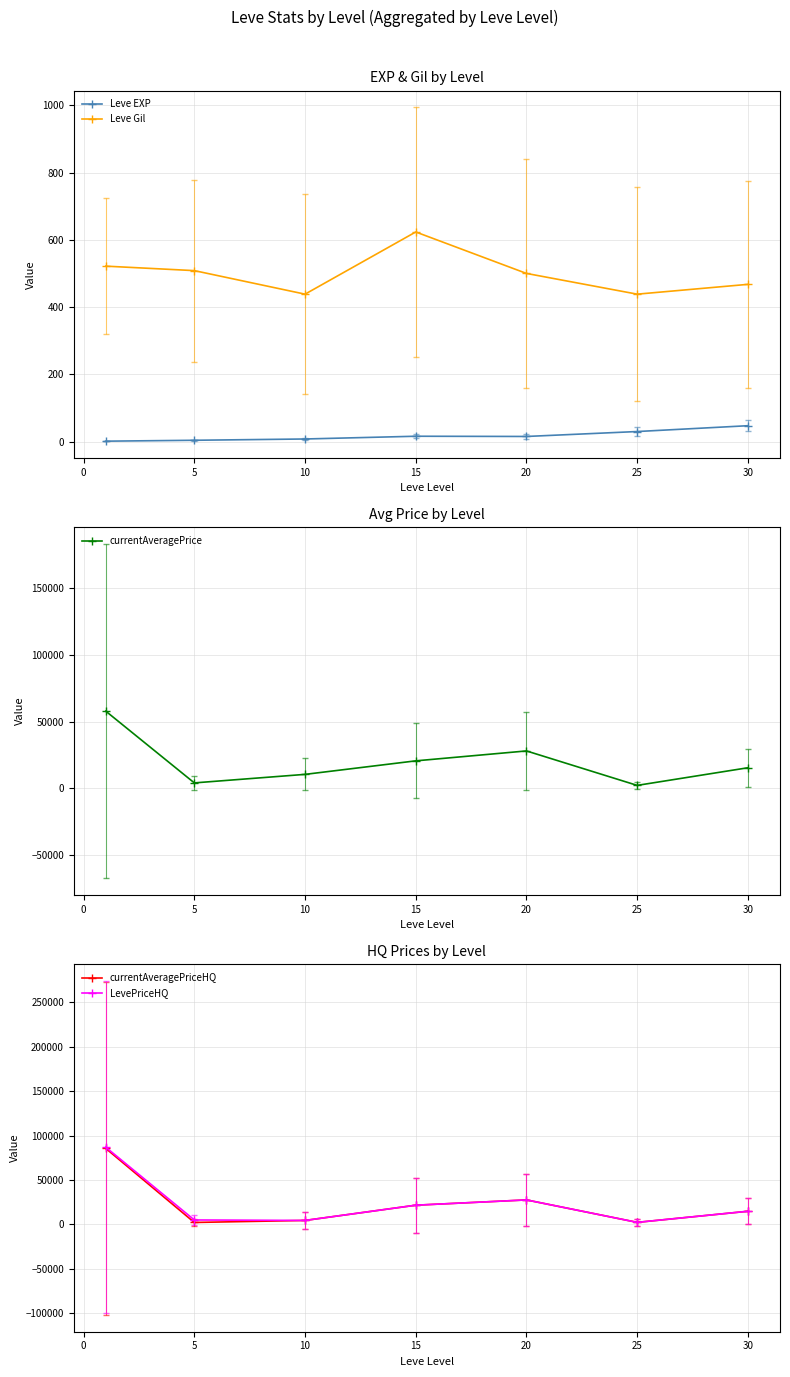

Rank the series by their maximum value, from lowest to highest.

Leve EXP, Leve Gil, currentAveragePrice, currentAveragePriceHQ, LevePriceHQ